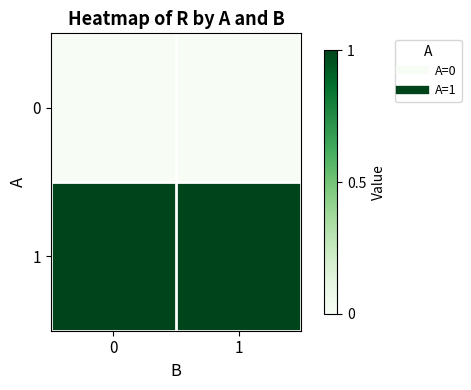

Rank the series by their average value, from lowest to highest.

0, 1